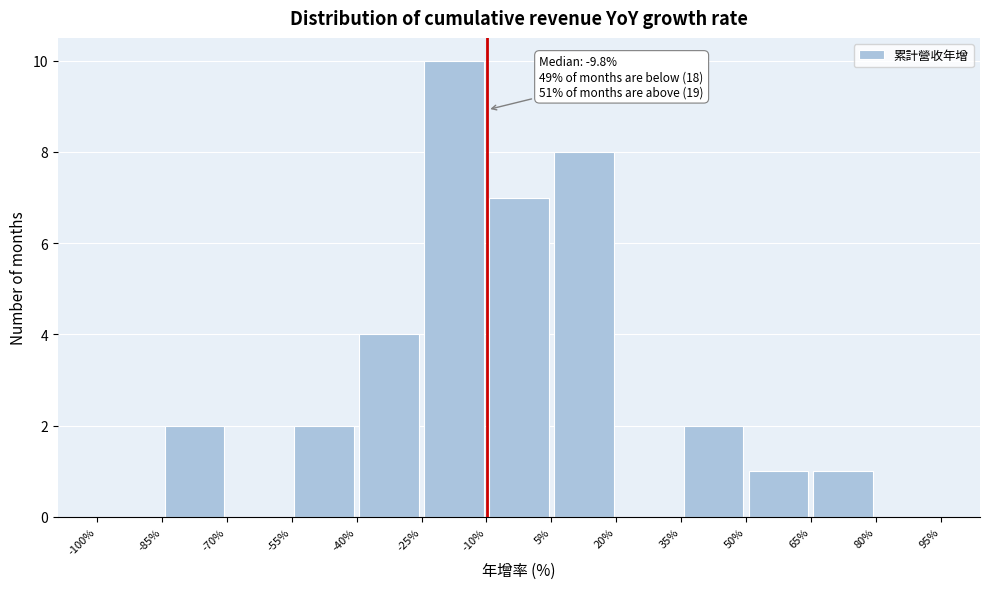

Over which range of the x-axis is the bar tallest?

-25% to -10%